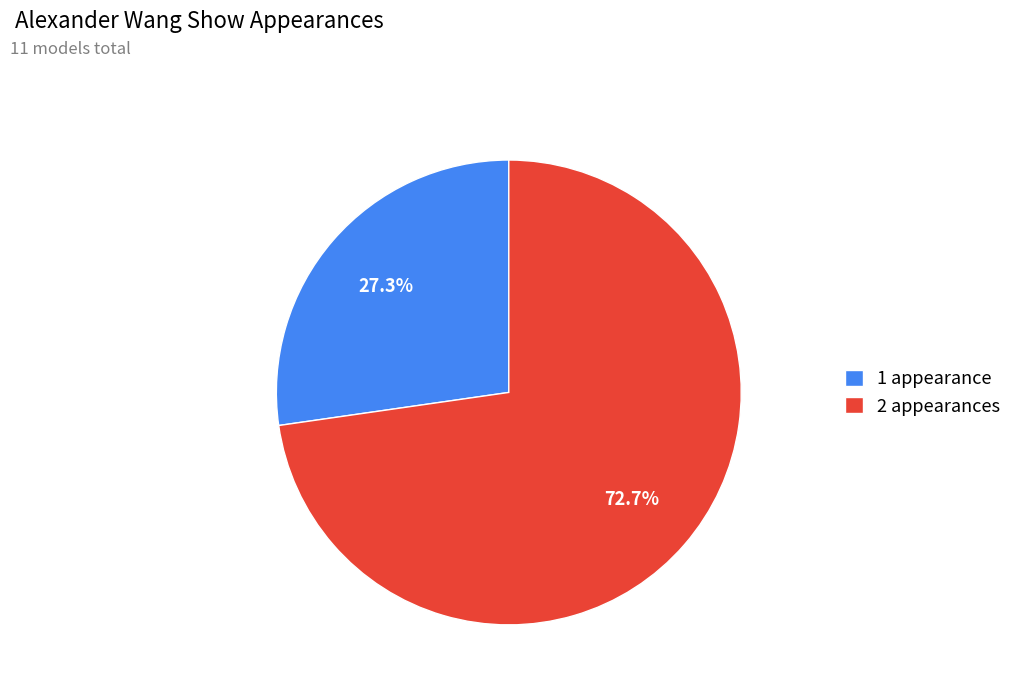

What percentage do 2 appearances and 1 appearance together represent?

100.0%